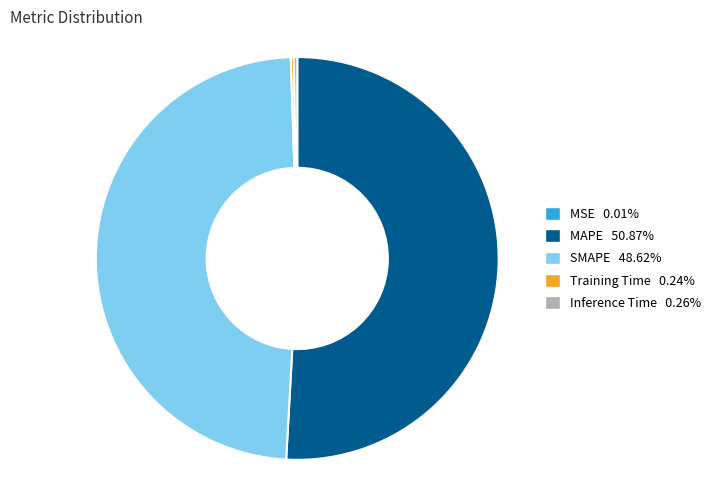

What is the largest slice in the pie chart?

MAPE